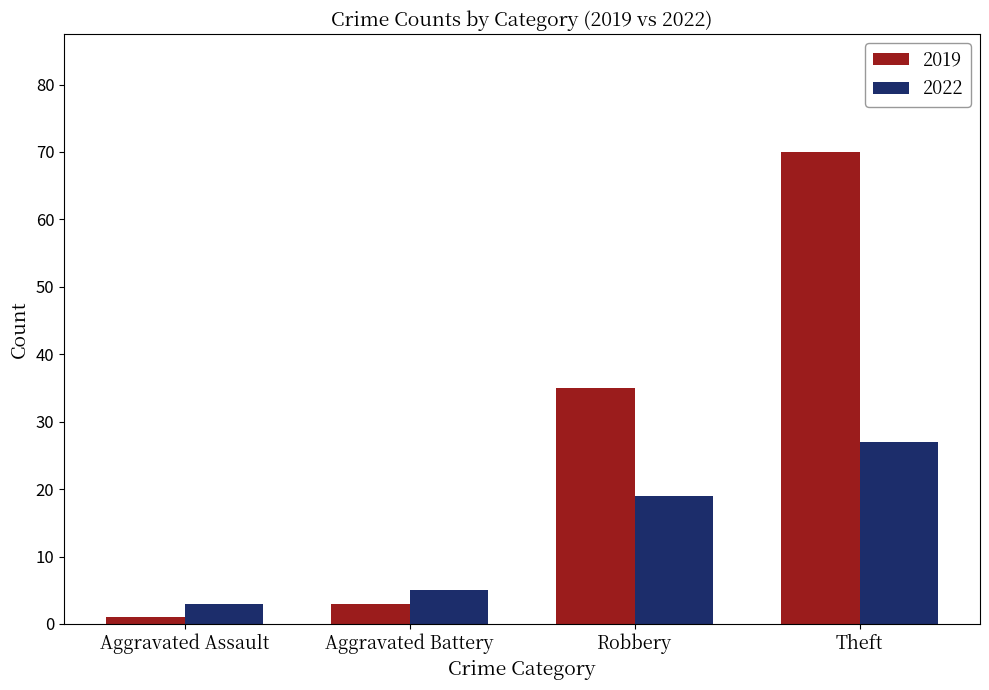

Where is 2022 nearest to the value 15?

Robbery